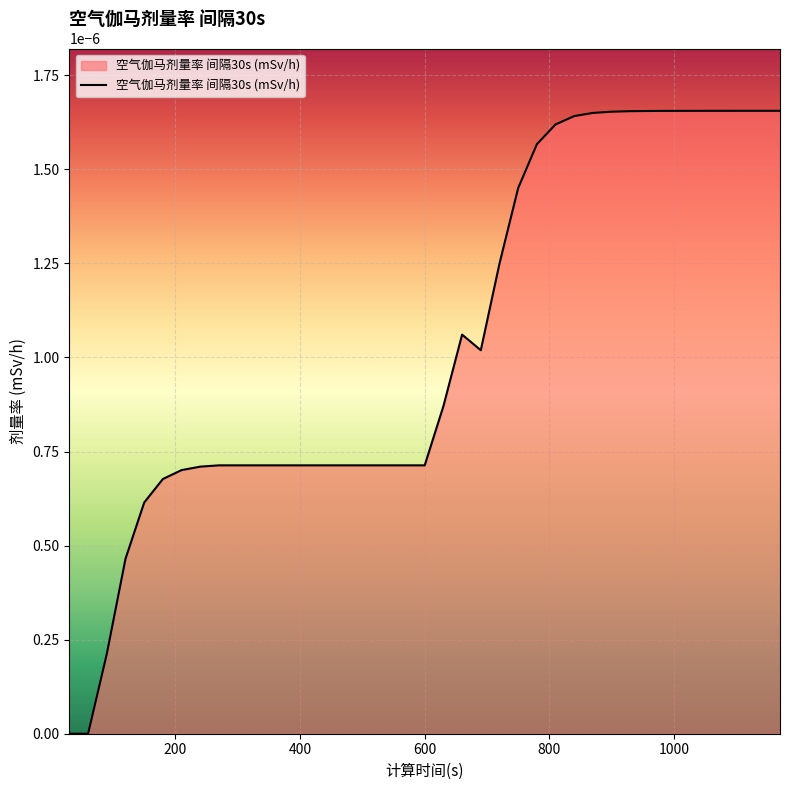

Does the chart have visible grid lines?

Yes